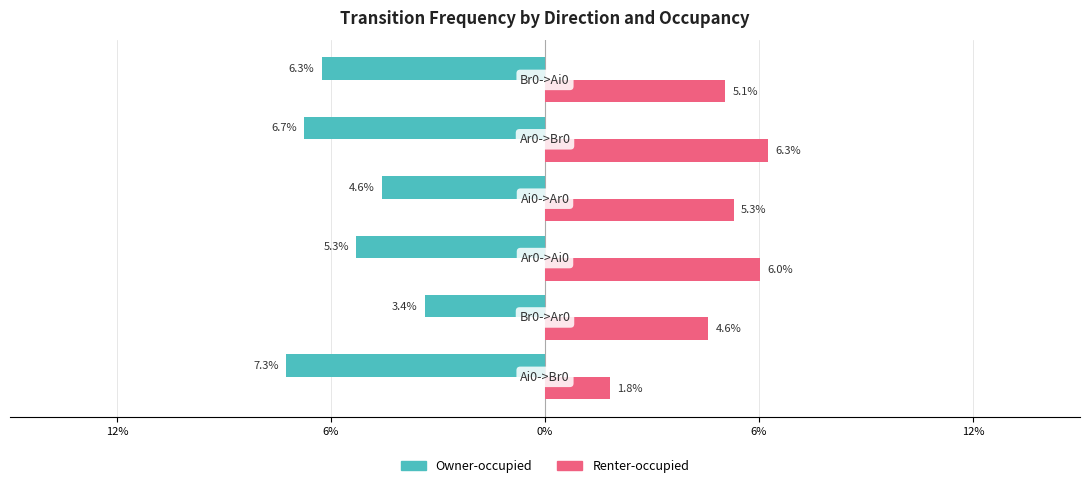

What are all the series names shown in the legend?

Owner-occupied, Renter-occupied